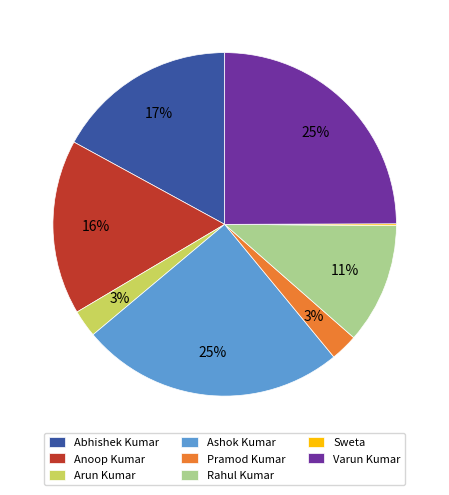

The Pramod Kumar slice represents 3% of the pie. True or false?

True